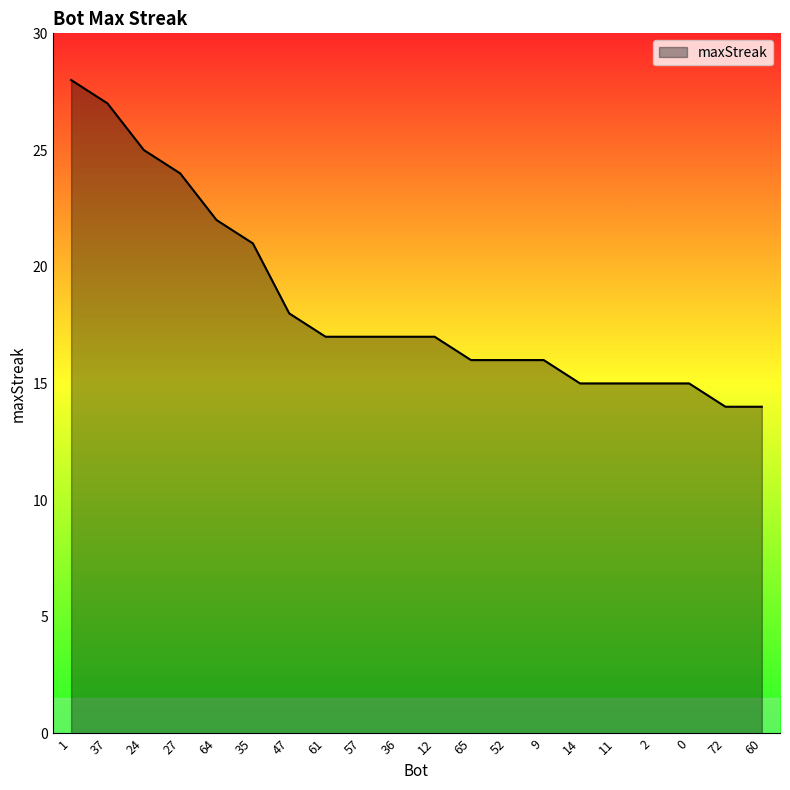

What is the change in value from 24 to 52?

-9